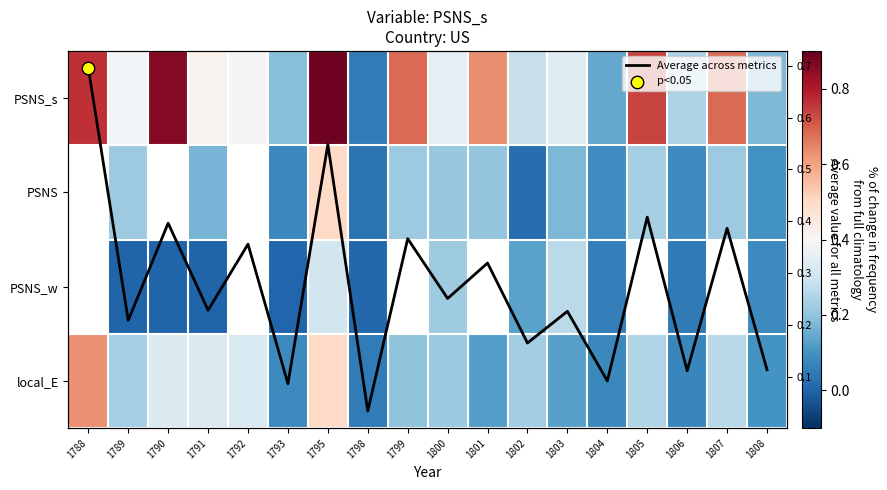

What is the total value across all series at 1808?

0.6